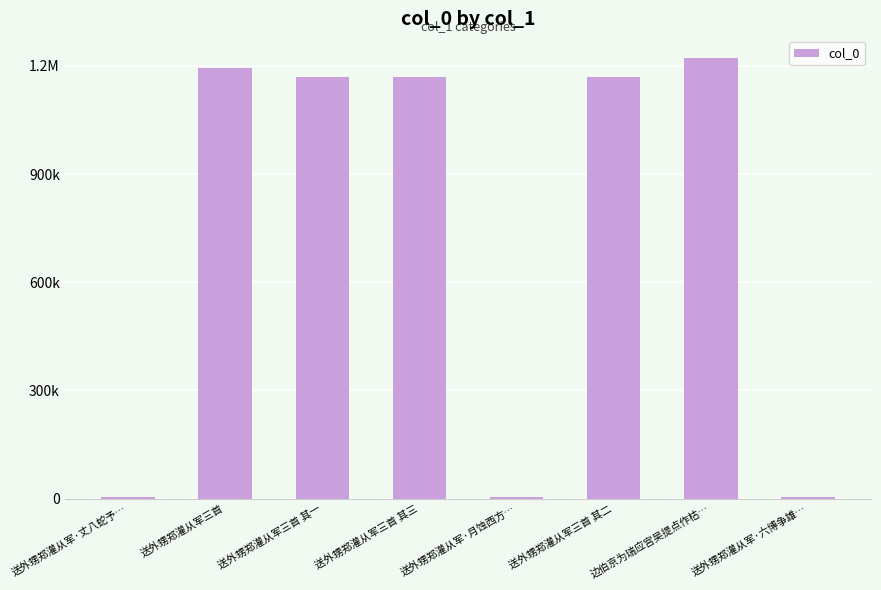

Which has a higher value, 送外甥郑灌从军三首 or 边伯京为瑞应宫吴提点作枯…?

边伯京为瑞应宫吴提点作枯…